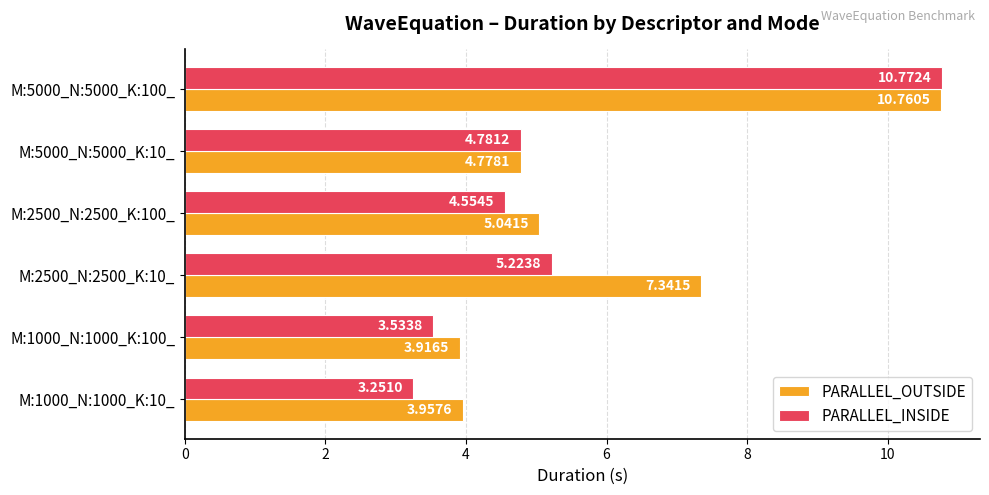

What is the difference between the maximum and minimum values in the PARALLEL_INSIDE series?

7.5